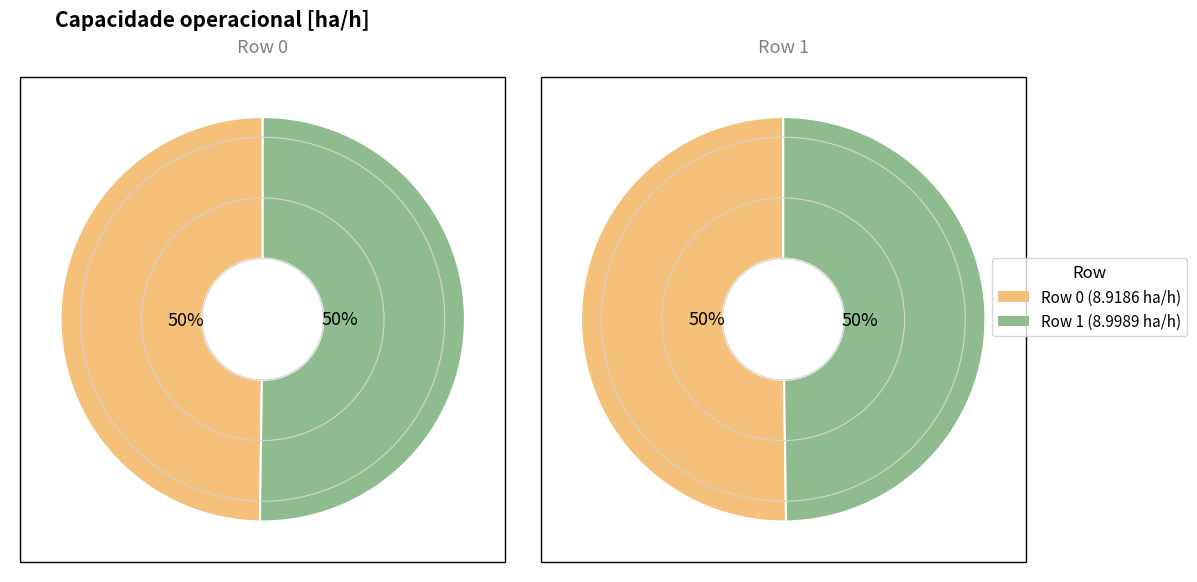

How much of the chart is everything except 0?

50.2%